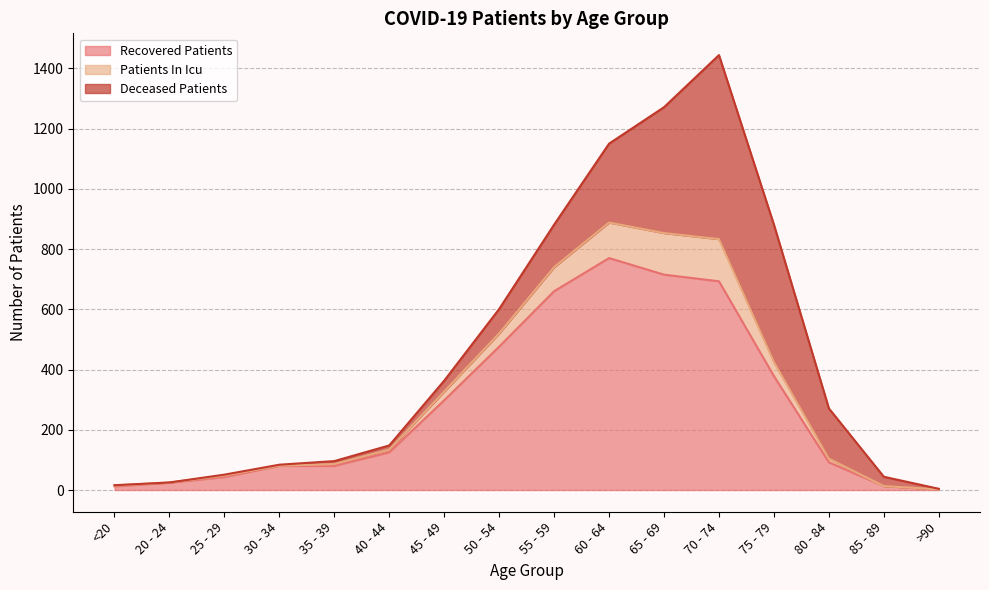

What value does the patients_in_icu series have at 60 - 64, to the nearest 10?

120